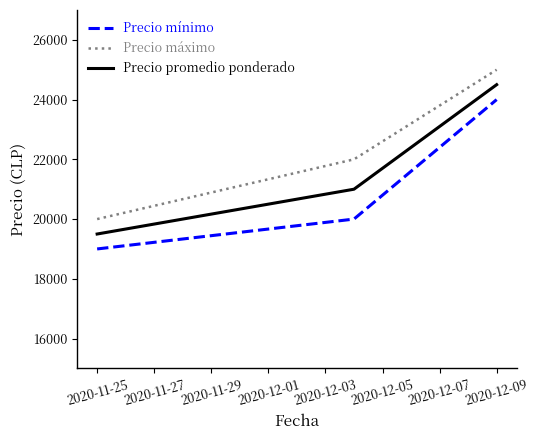

Rank the series by their maximum value, from highest to lowest.

Precio máximo, Precio promedio ponderado, Precio mínimo